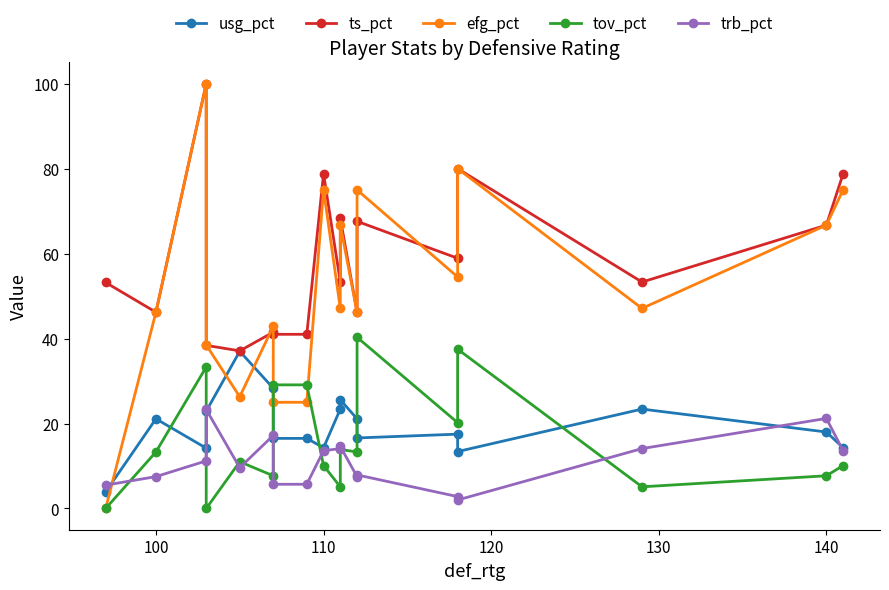

What is the sum of all usg_pct values?

348.0